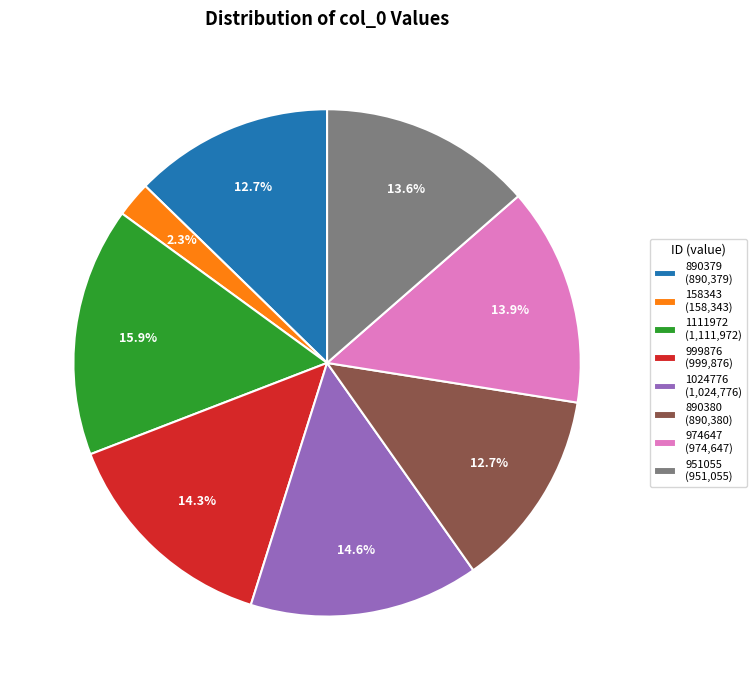

Count the number of slices in the pie.

8